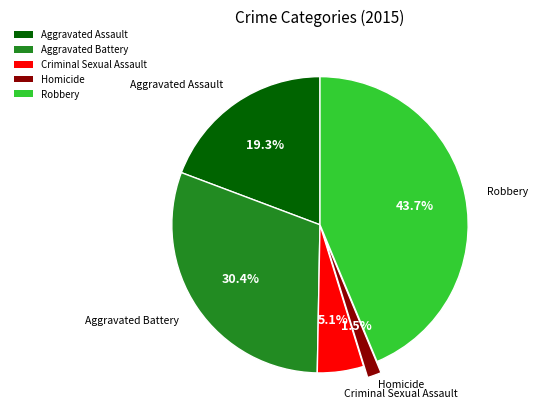

What is the ratio of the value at Aggravated Assault to the value at Criminal Sexual Assault?

3.8